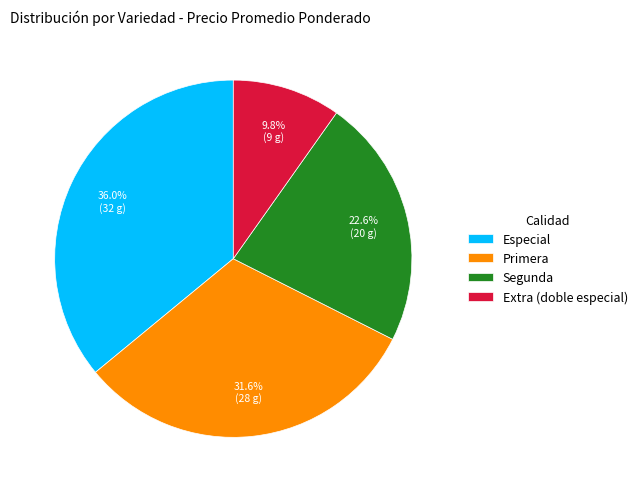

Rank the categories by value from highest to lowest.

Especial, Primera, Segunda, Extra (doble especial)